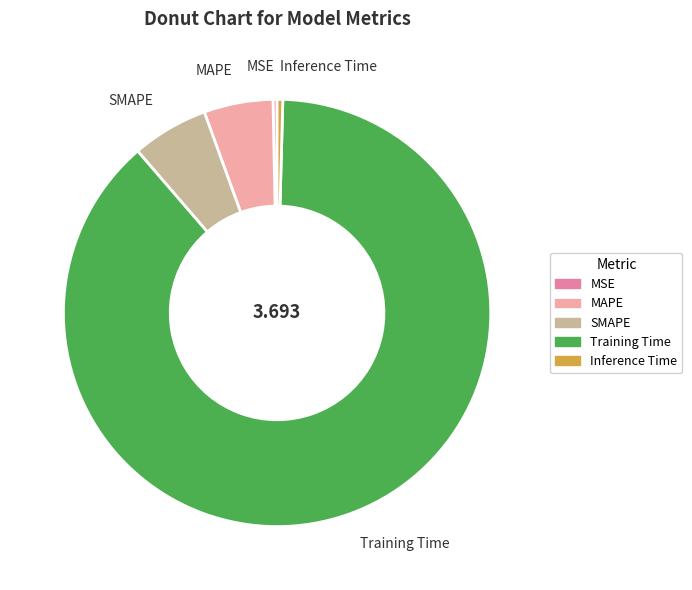

How many slices are in this pie chart?

5